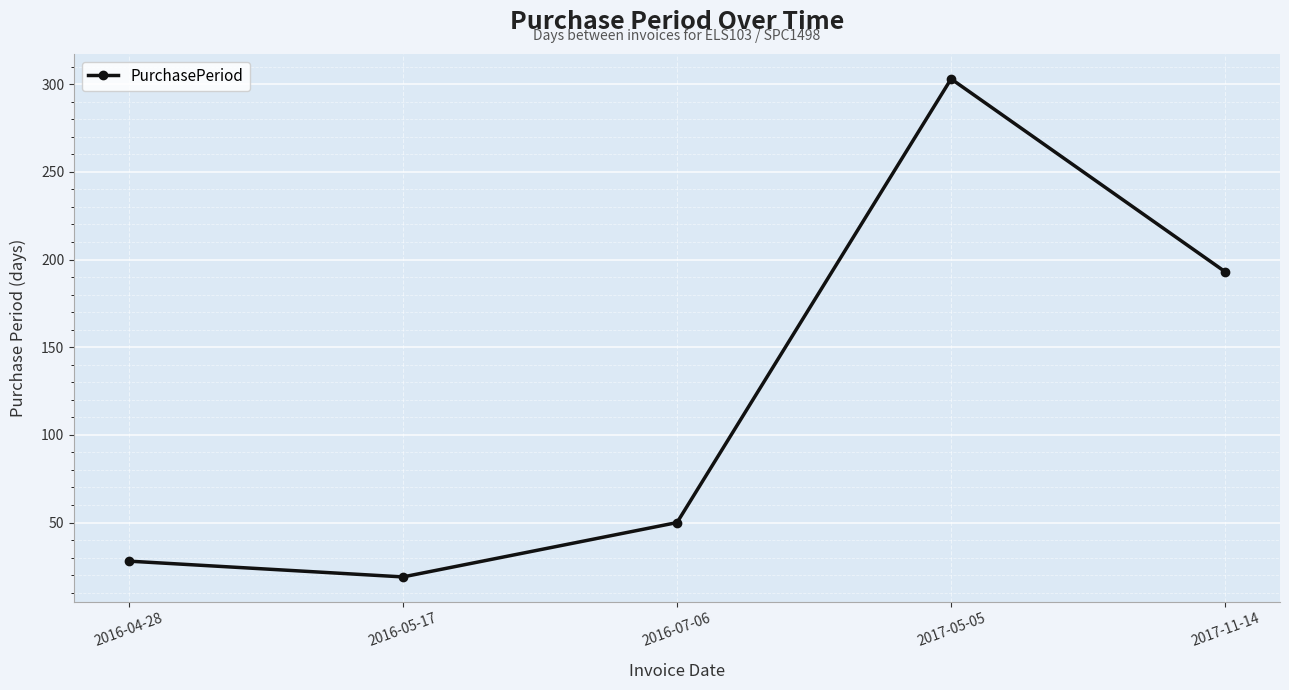

Reading right to left, extract all data points from this chart.

193	303	50	19	28